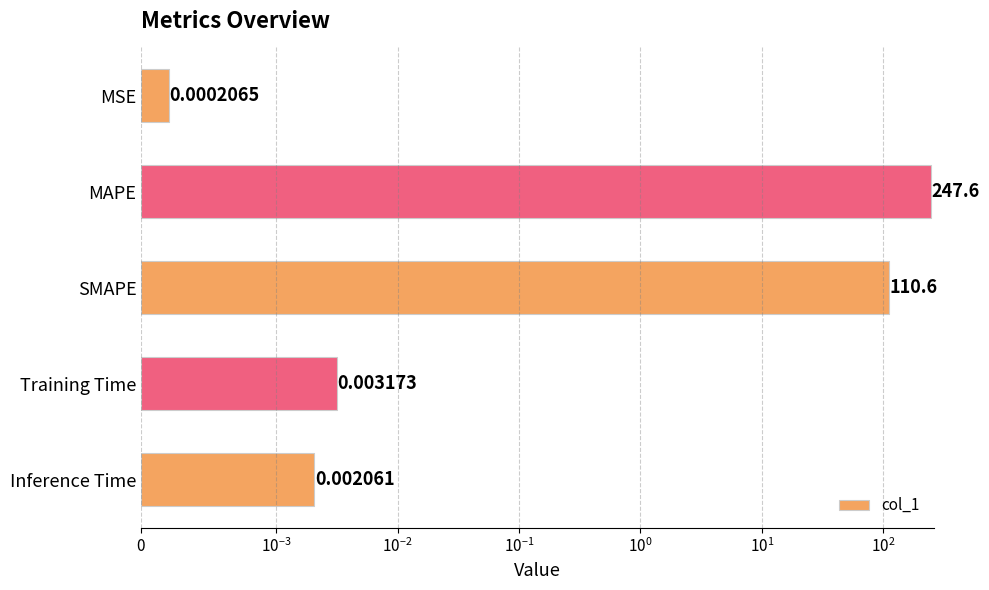

Reading left to right, extract all data points from this chart.

0.0	247.6	110.6	0.0	0.0